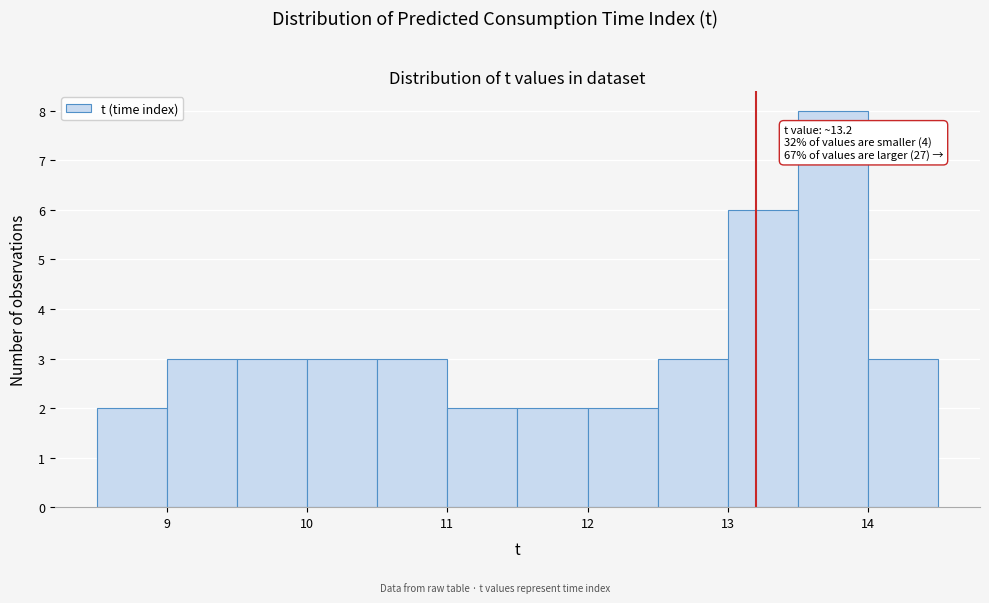

Over which range of the x-axis is the bar tallest?

13.5 to 14.0